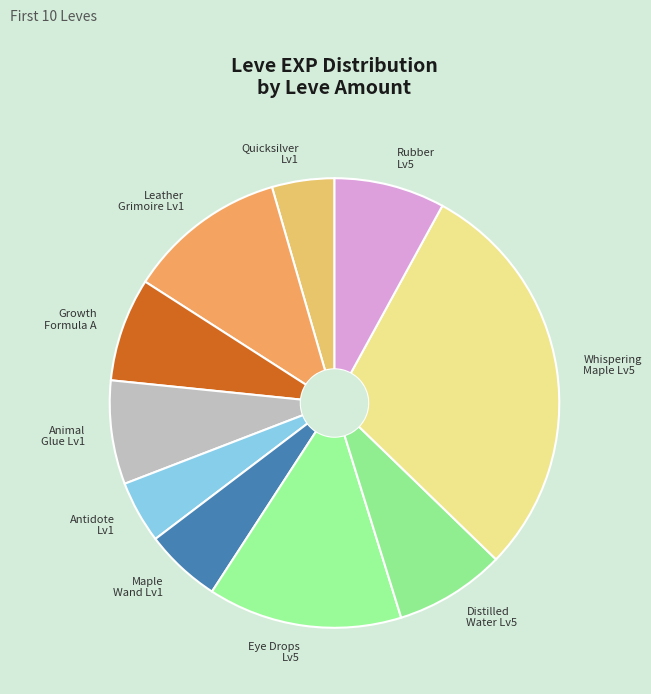

Which category has the biggest portion of the pie?

Whispering Maple Lv5